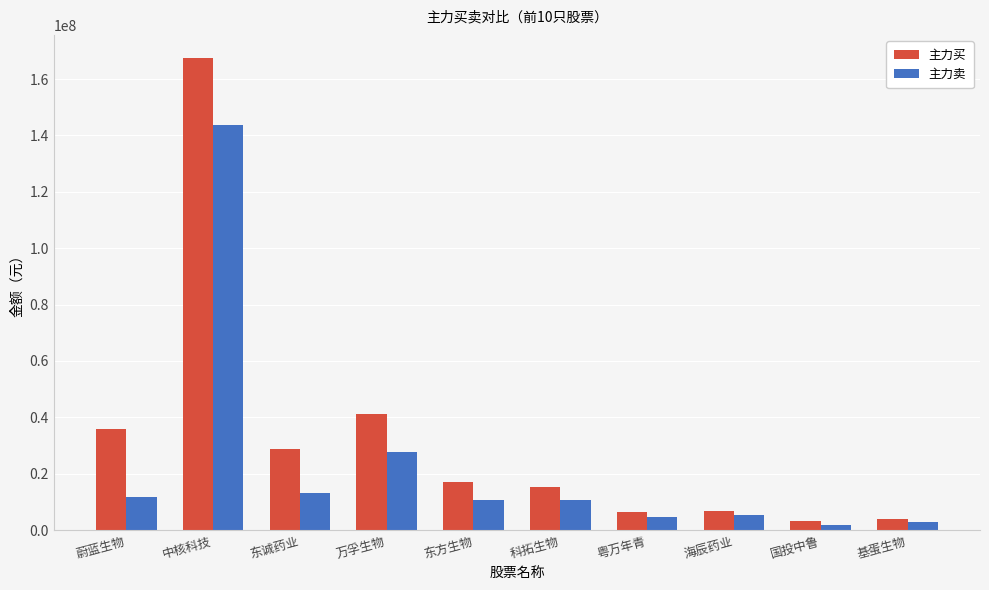

What is the label of the 6th bar from the left?

科拓生物